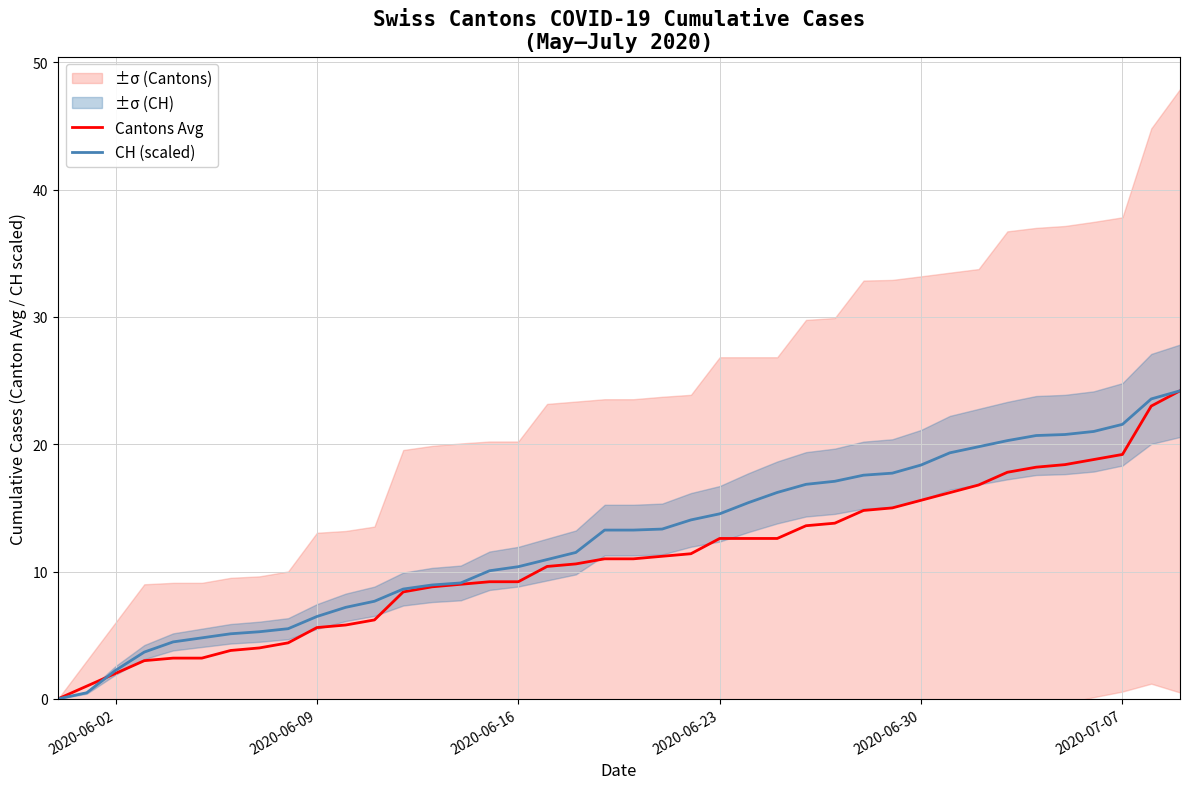

Reading left to right, transcribe all the data shown in this chart.

Cantons Avg: 0.0	1.0	2.0	3.0	3.2	3.2	3.8	4.0	4.4	5.6	5.8	6.2	8.4	8.8	9.0	9.2	9.2	10.4	10.6	11.0	11.0	11.2	11.4	12.6	12.6	12.6	13.6	13.8	14.8	15.0	15.6	16.2	16.8	17.8	18.2	18.4	18.8	19.2	23.0	24.2
CH (scaled): 0.0	0.5	2.2	3.7	4.5	4.8	5.1	5.3	5.5	6.5	7.2	7.7	8.6	8.9	9.1	10.1	10.4	10.9	11.5	13.3	13.3	13.3	14.1	14.5	15.4	16.2	16.9	17.1	17.6	17.7	18.4	19.3	19.8	20.3	20.7	20.8	21.0	21.6	23.6	24.2